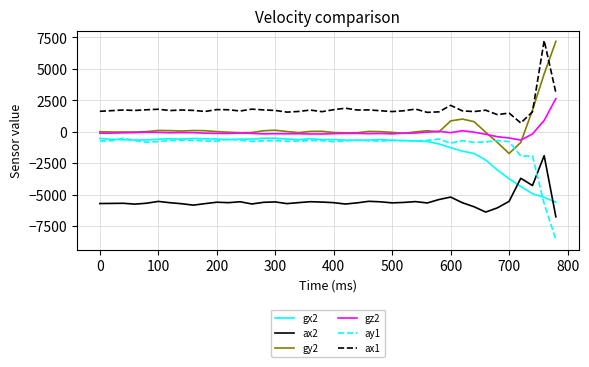

True or false: gx2 and gy2 intersect in this chart.

False